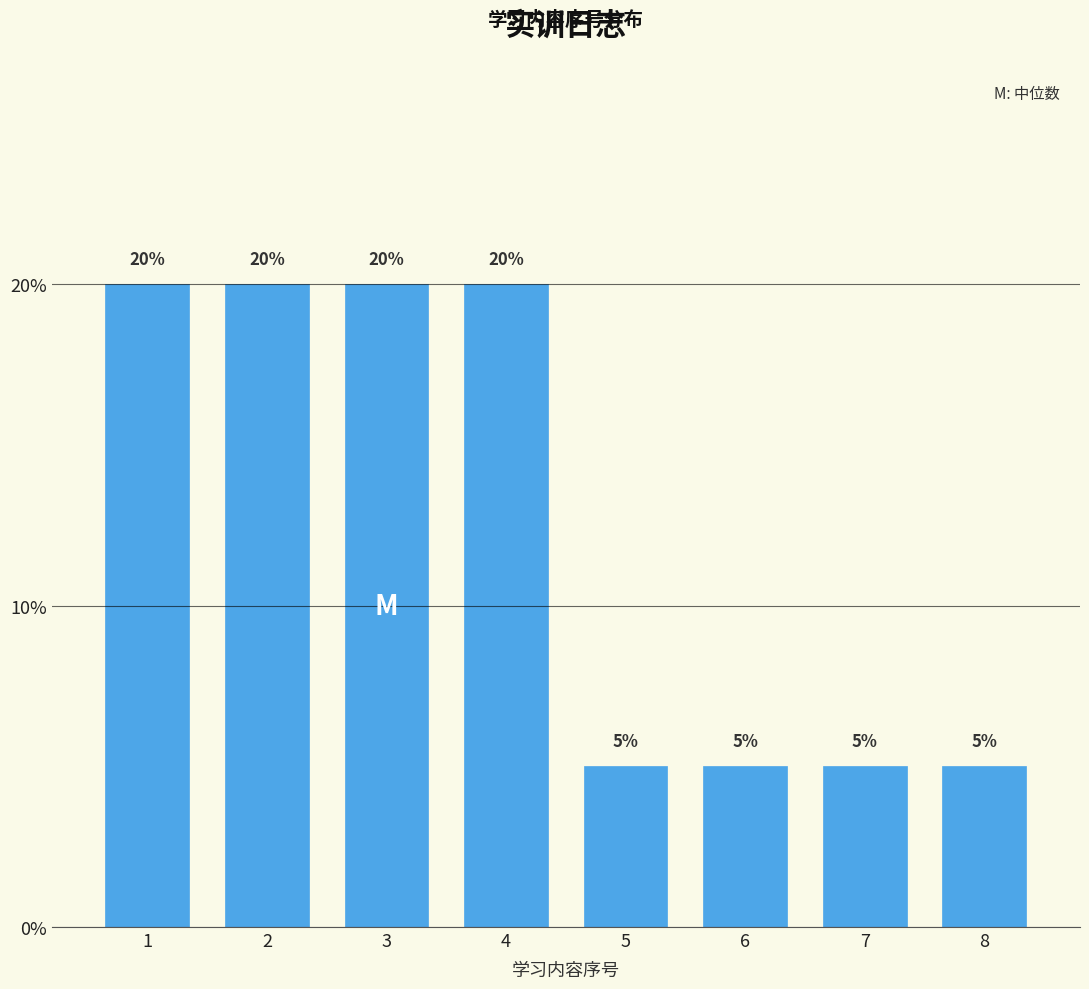

Reading left to right, list all the values displayed in this chart.

1=20	2=20	3=20	4=20	5=5	6=5	7=5	8=5